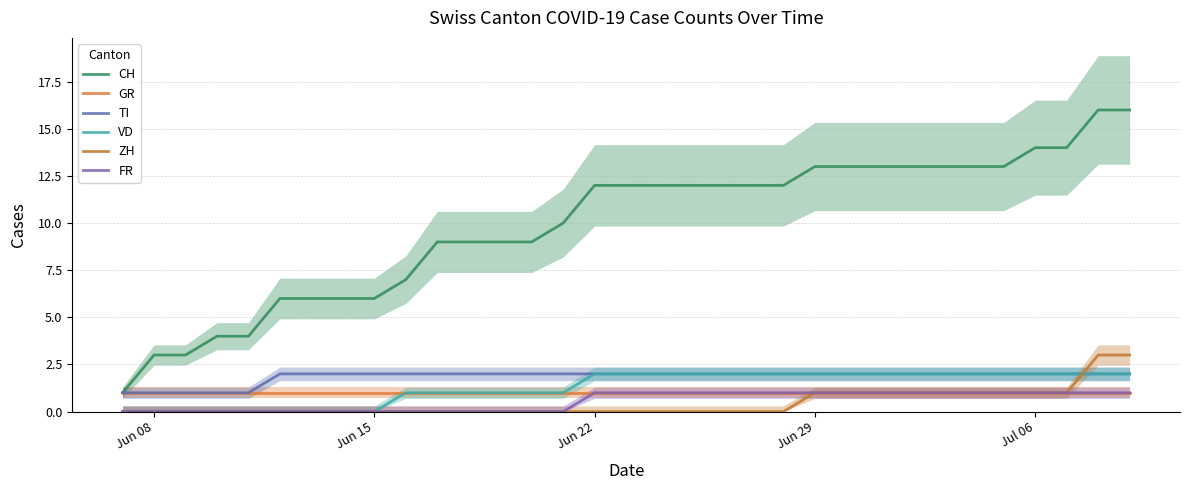

Does the chart have visible grid lines?

Yes